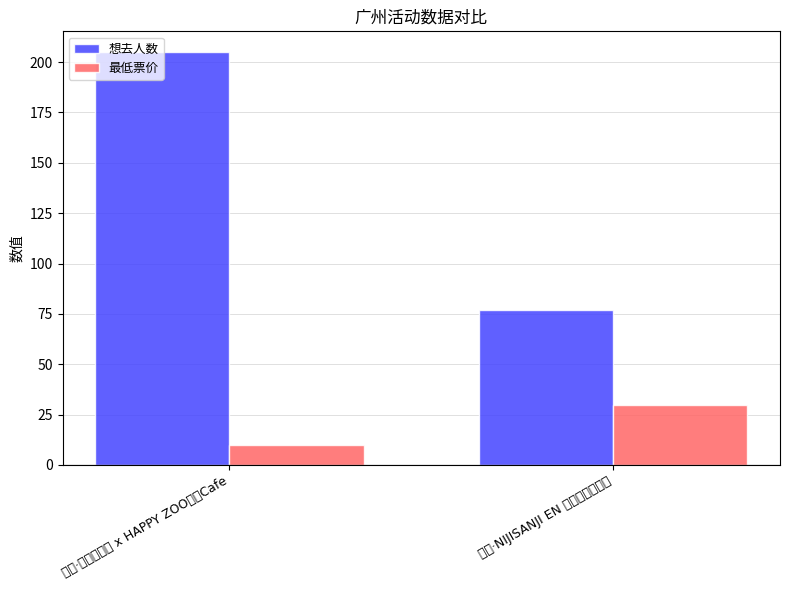

What is the total value across all series at 广州·NIJISANJI EN 官方授权主题店?

107